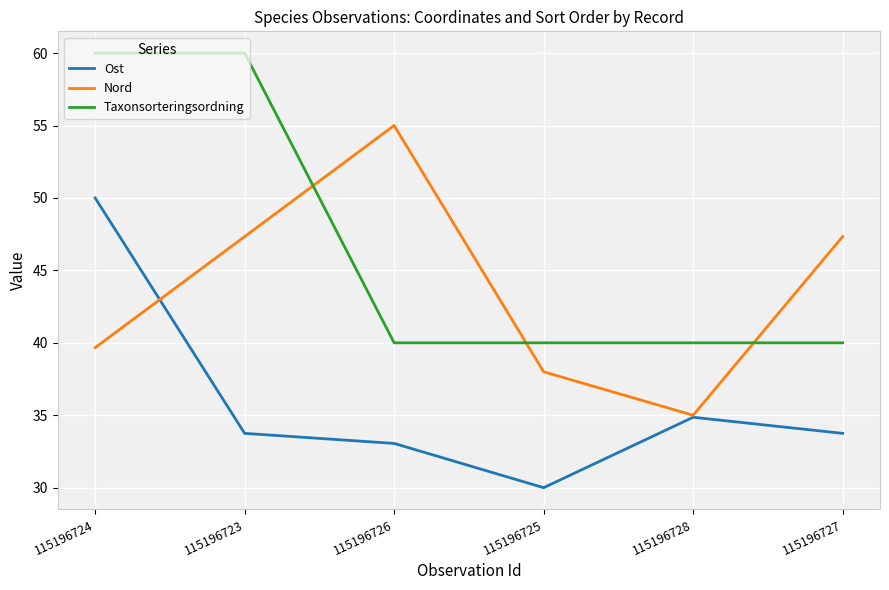

What position from the left is 115196727?

6